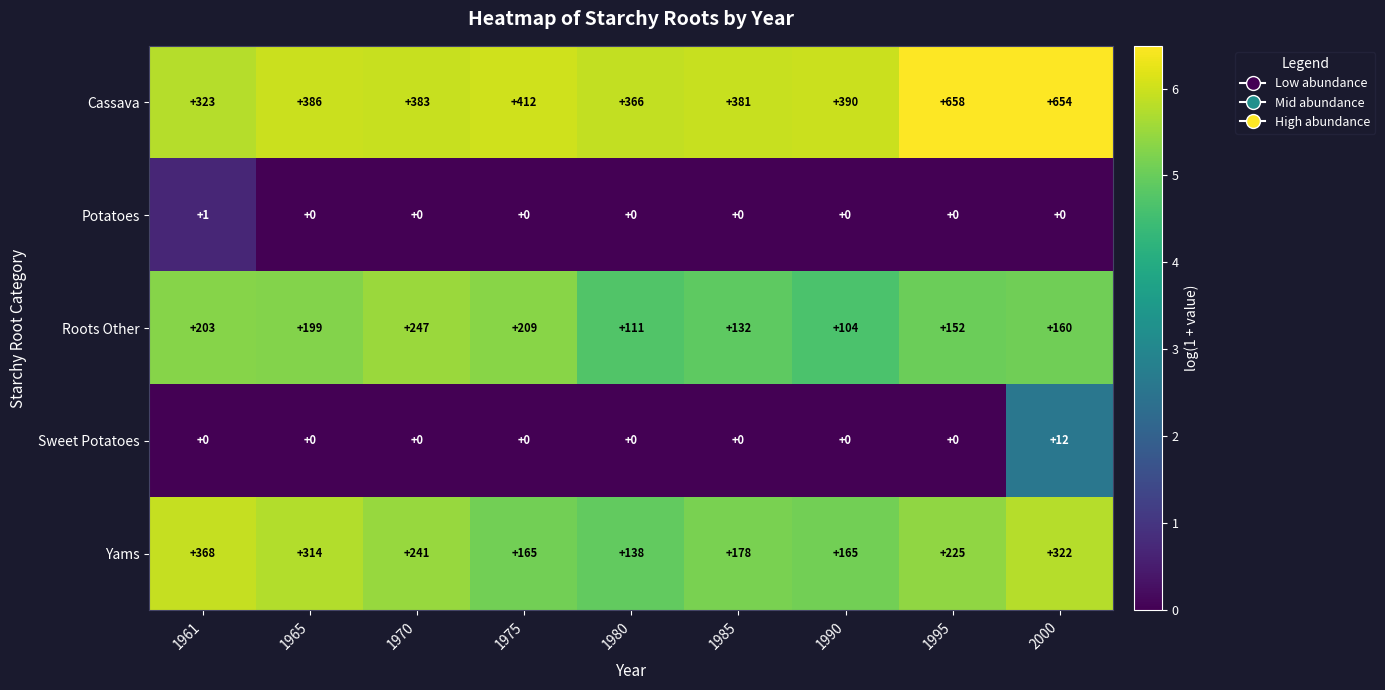

How many Potatoes values are between 0 and 1?

9